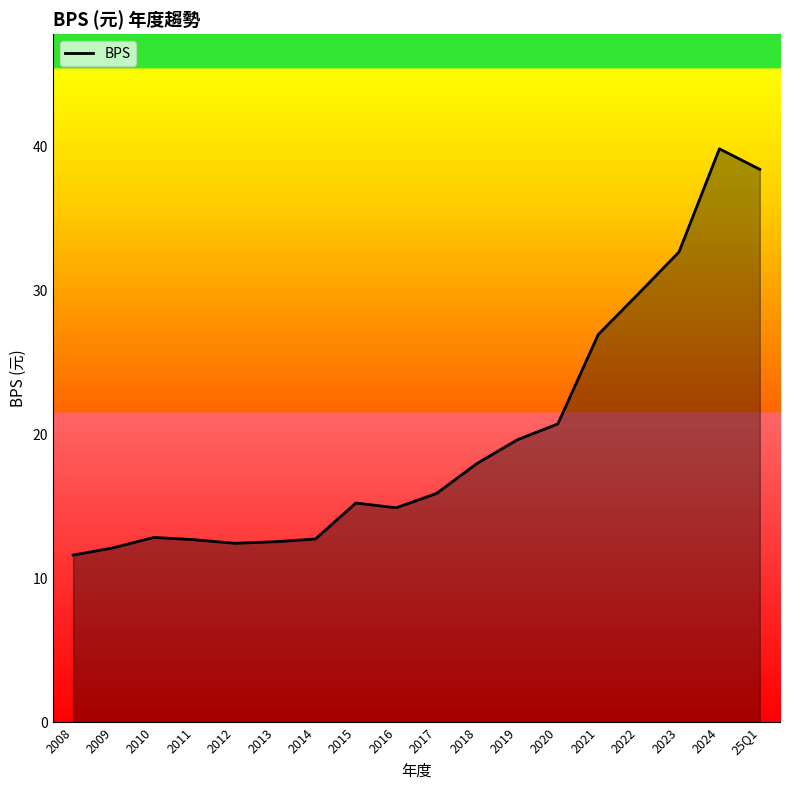

What is the sum of the values at 2020 and 2009?

32.8